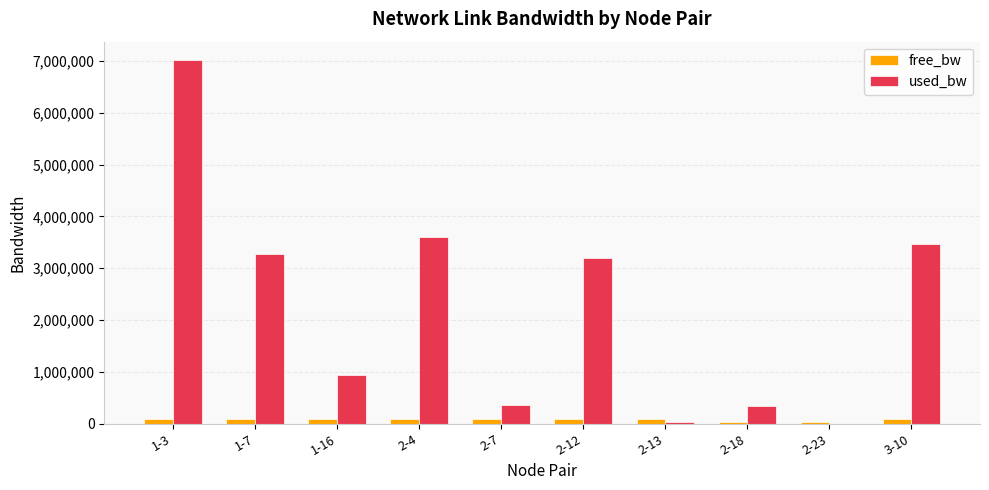

Which series has the largest range (max minus min)?

used_bw